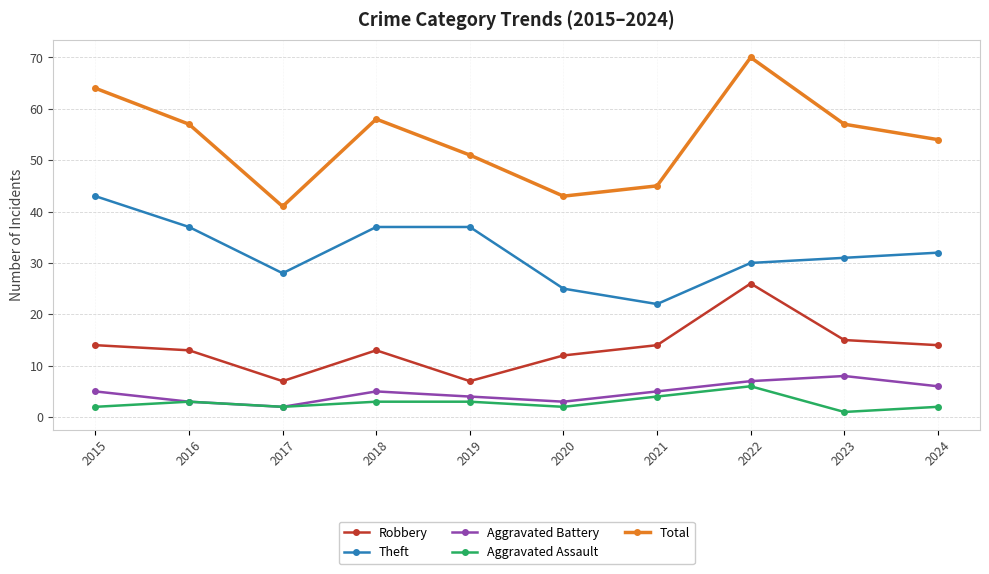

Reading left to right, what are all the values shown in this chart?

Robbery: 2015=14	2016=13	2017=7	2018=13	2019=7	2020=12	2021=14	2022=26	2023=15	2024=14
Theft: 2015=43	2016=37	2017=28	2018=37	2019=37	2020=25	2021=22	2022=30	2023=31	2024=32
Aggravated Battery: 2015=5	2016=3	2017=2	2018=5	2019=4	2020=3	2021=5	2022=7	2023=8	2024=6
Aggravated Assault: 2015=2	2016=3	2017=2	2018=3	2019=3	2020=2	2021=4	2022=6	2023=1	2024=2
Total: 2015=64	2016=57	2017=41	2018=58	2019=51	2020=43	2021=45	2022=70	2023=57	2024=54